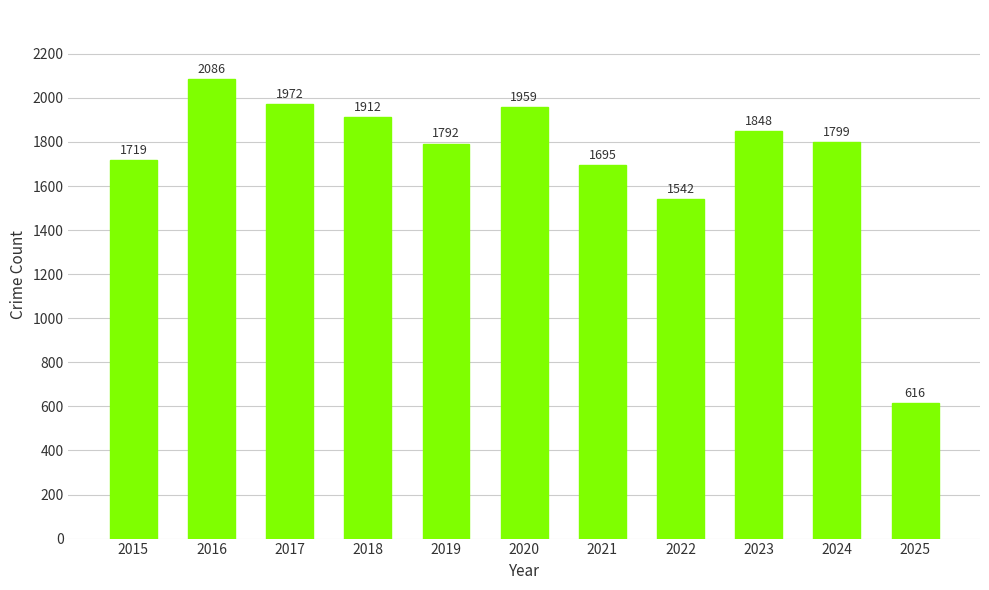

How many bars are there in total?

11